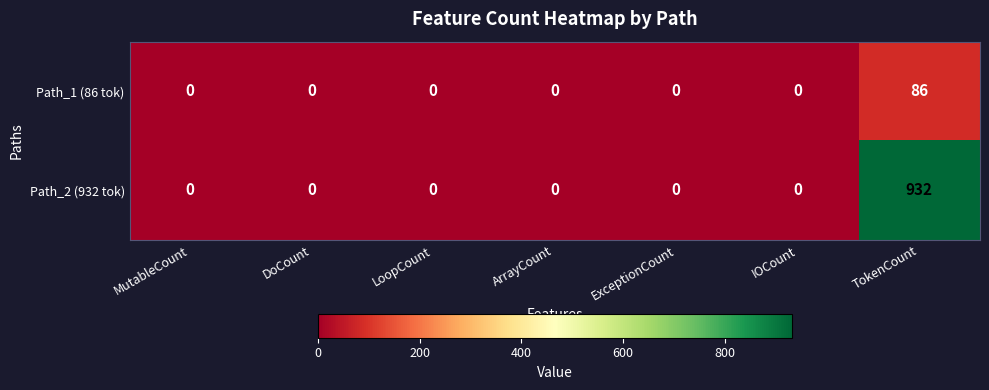

List the series in order of their peak value, highest first.

Path_2 (932 tok), Path_1 (86 tok)